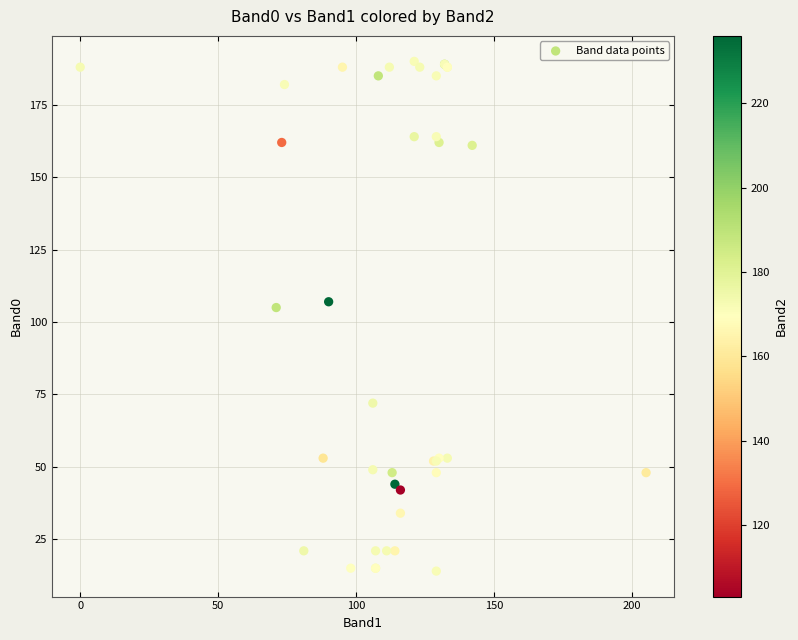

What Y value in the scatter plot is closest to 102?

105